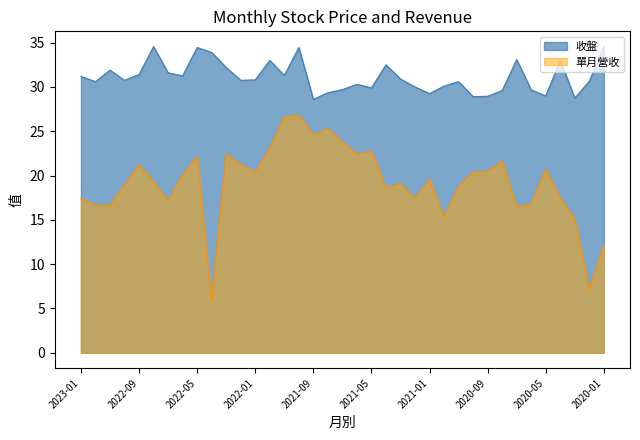

The value of 單月營收 at 2022-11 is 16.6. True or false?

True